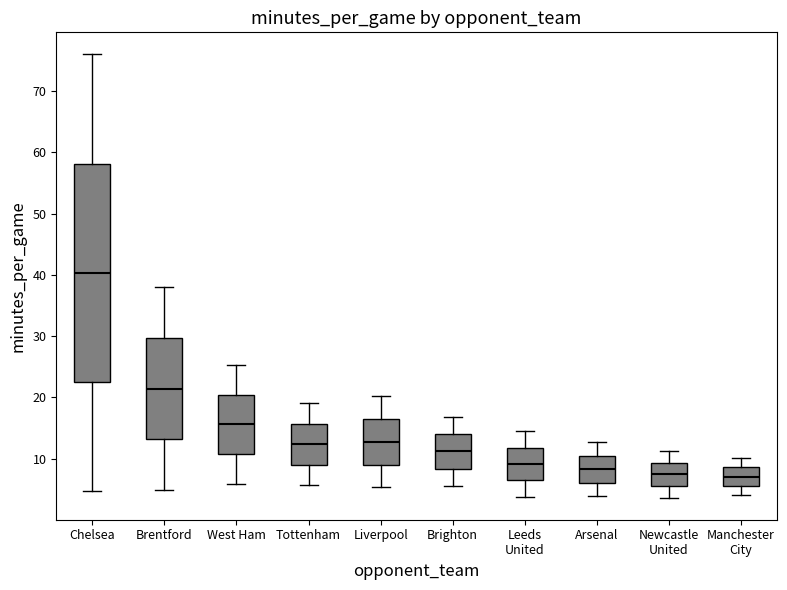

Where does the lower whisker of the box for Manchester City end on the y-axis? The values are not printed on the chart, so give them approximately, as read against the axis.

4